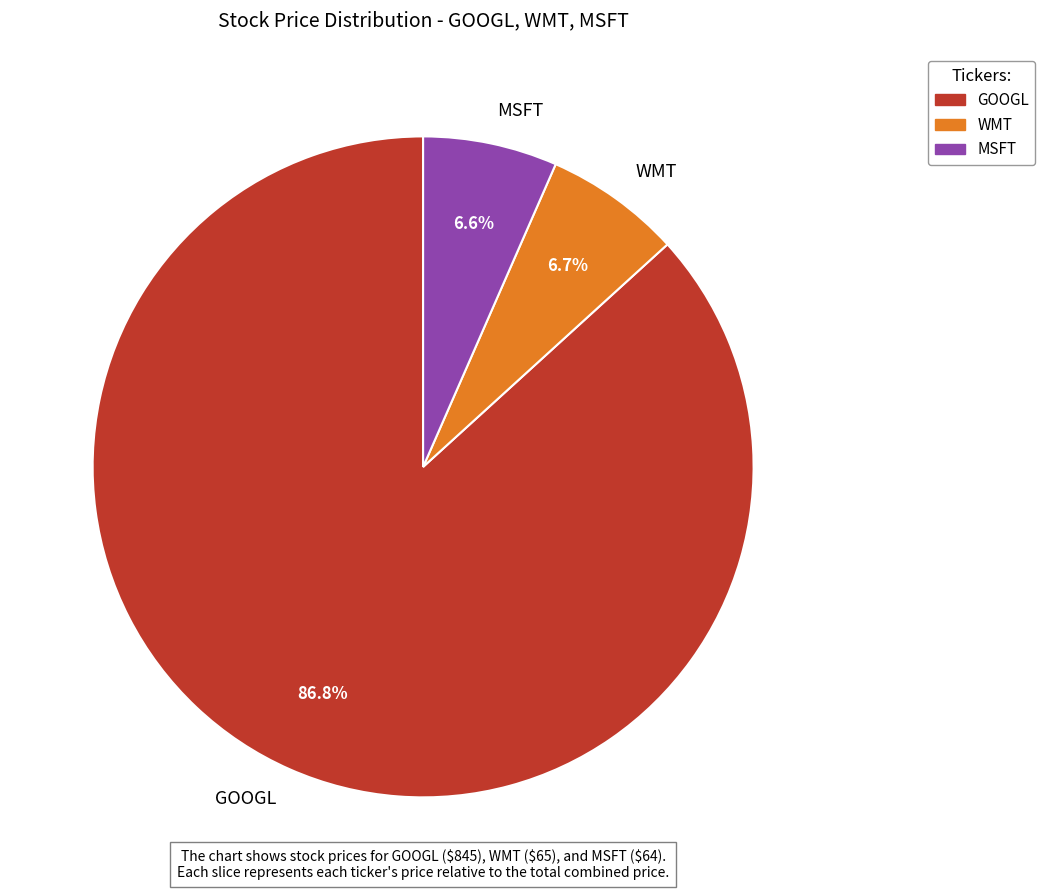

What is the majority slice?

GOOGL